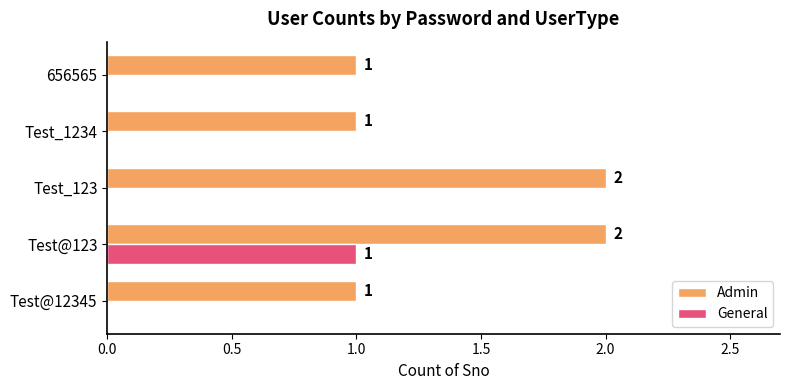

Which series changed the most between Test_123 and 656565?

Admin